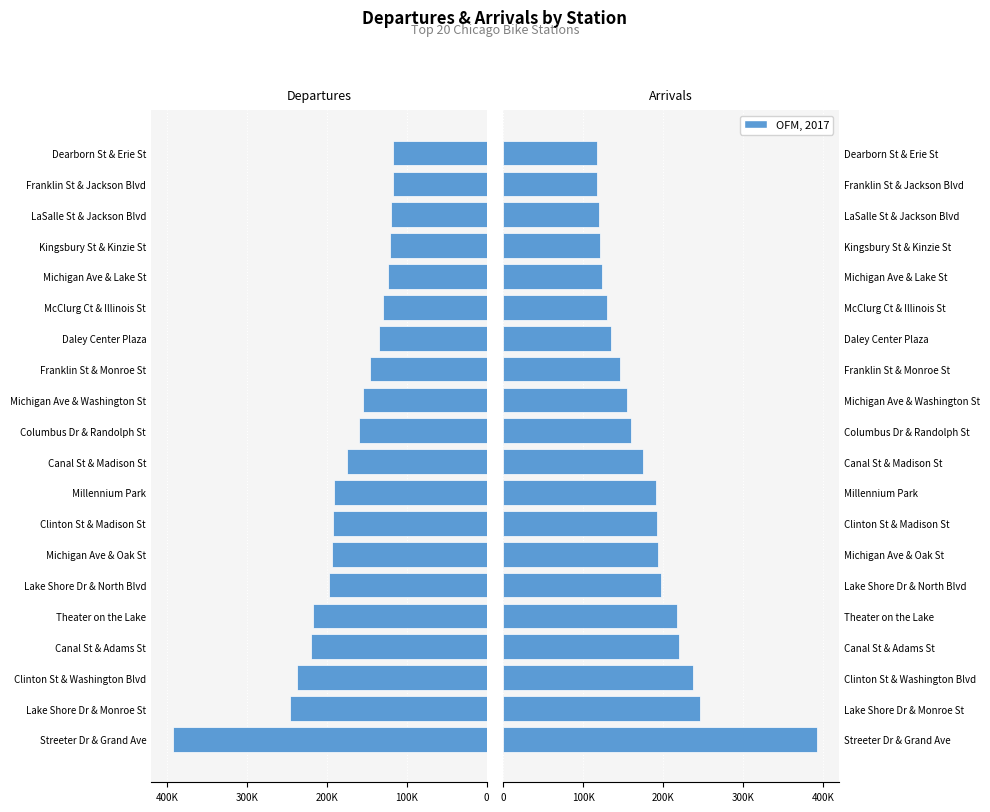

Is the value of arrivals at Daley Center Plaza greater than the value of departures at Michigan Ave & Washington St?

Yes